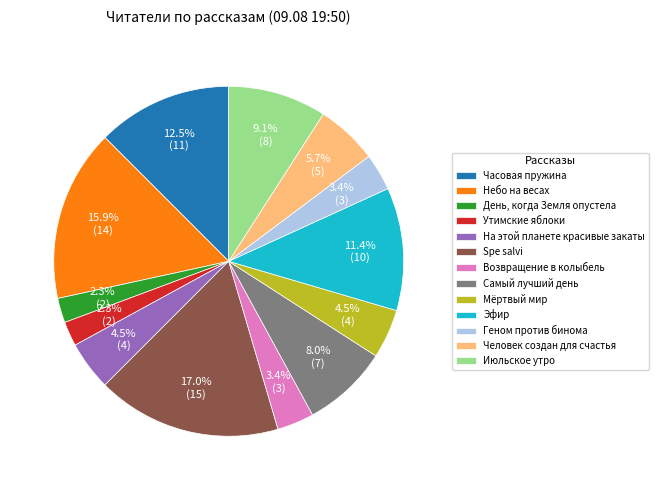

Is Самый лучший день the majority of the pie?

No